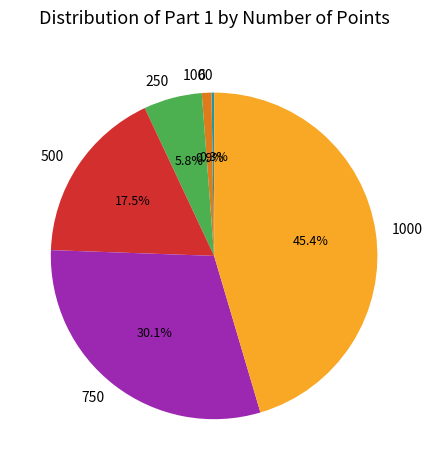

Which slice is the largest?

1000